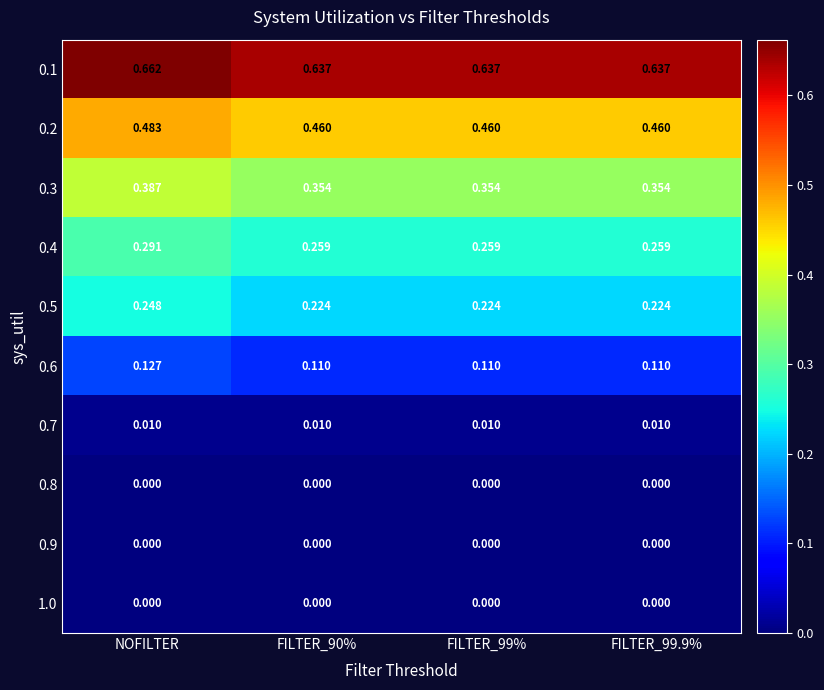

Which category has the highest value across all series?

NOFILTER